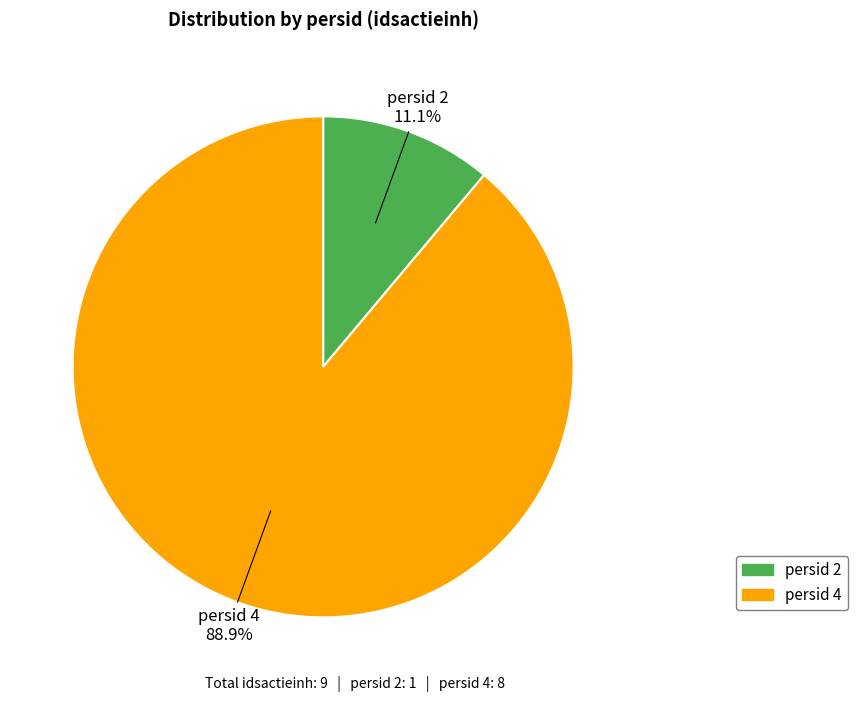

Does any single category account for the majority?

Yes